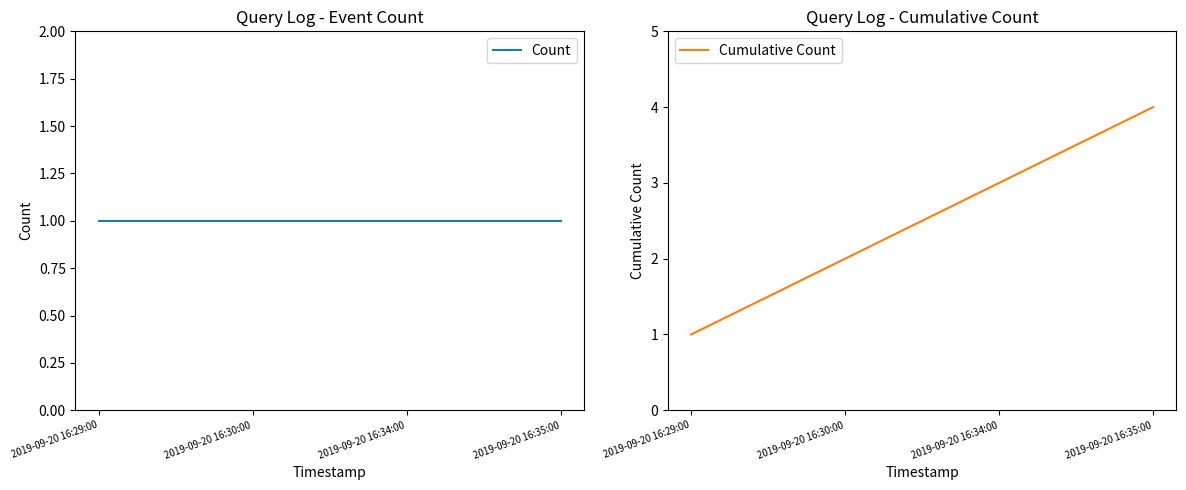

How many values in the Cumulative Count series are below 3?

2